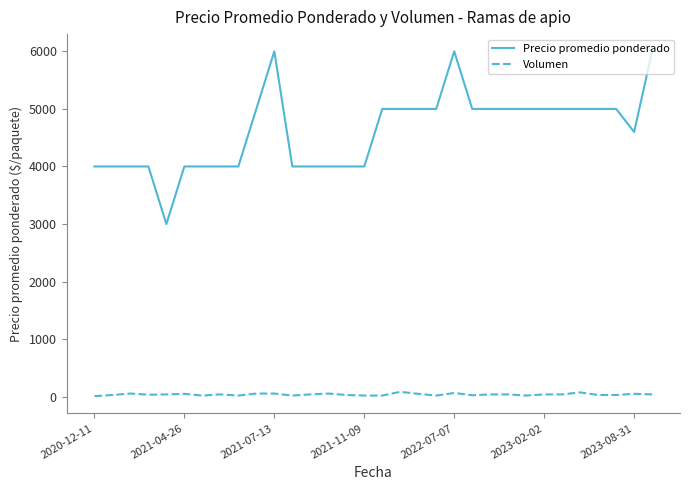

Which series has the largest range (max minus min)?

Precio promedio ponderado